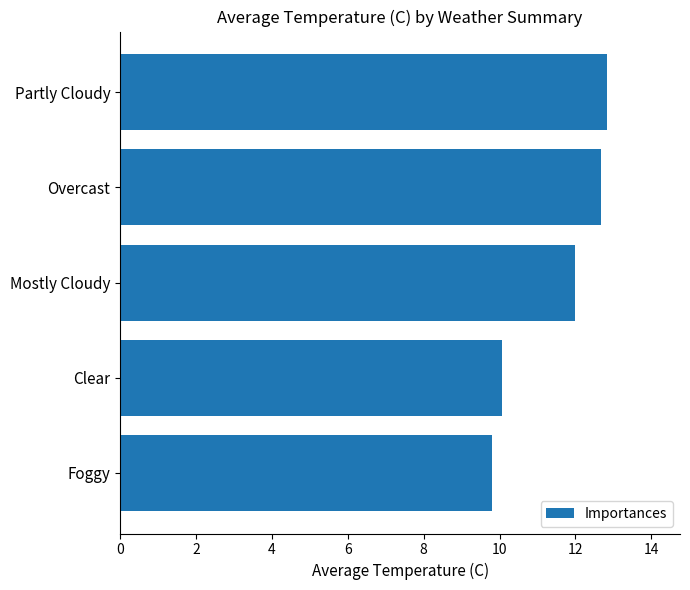

What is the minimum value shown in the chart?

9.8